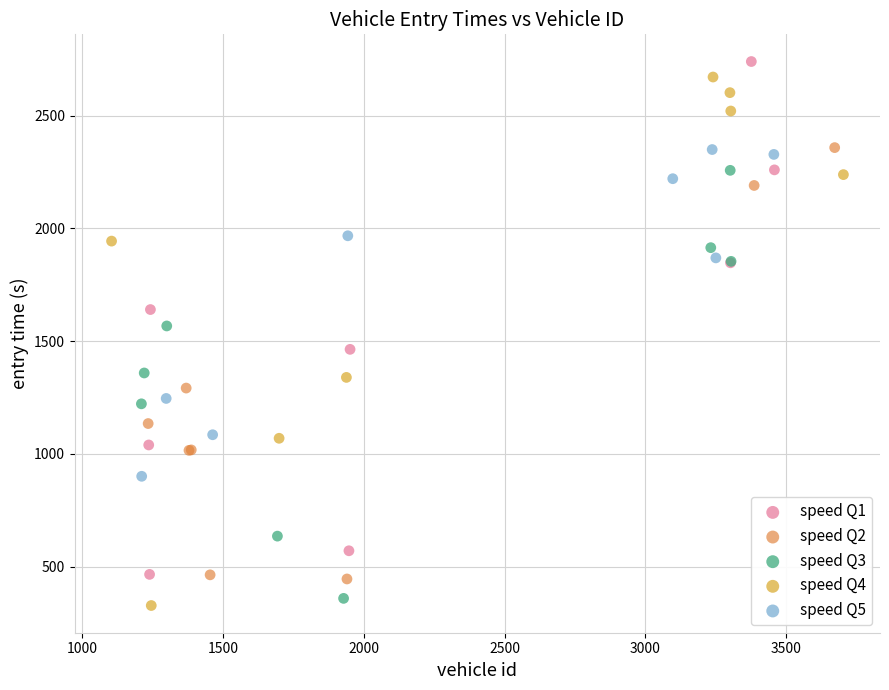

Which series has the widest spread of Y values?

speed Q4